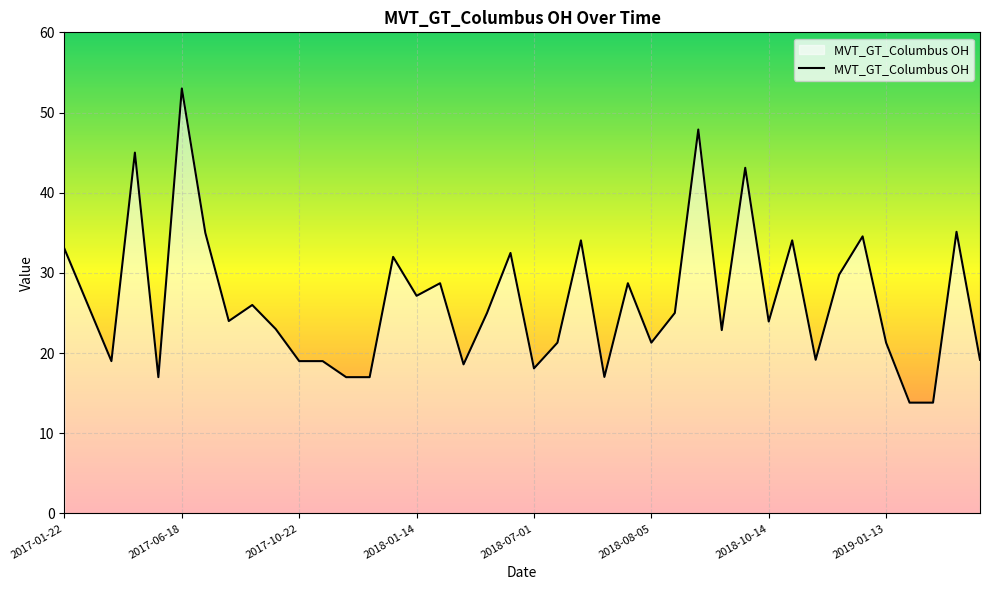

What is the difference between the maximum and minimum values?

39.2